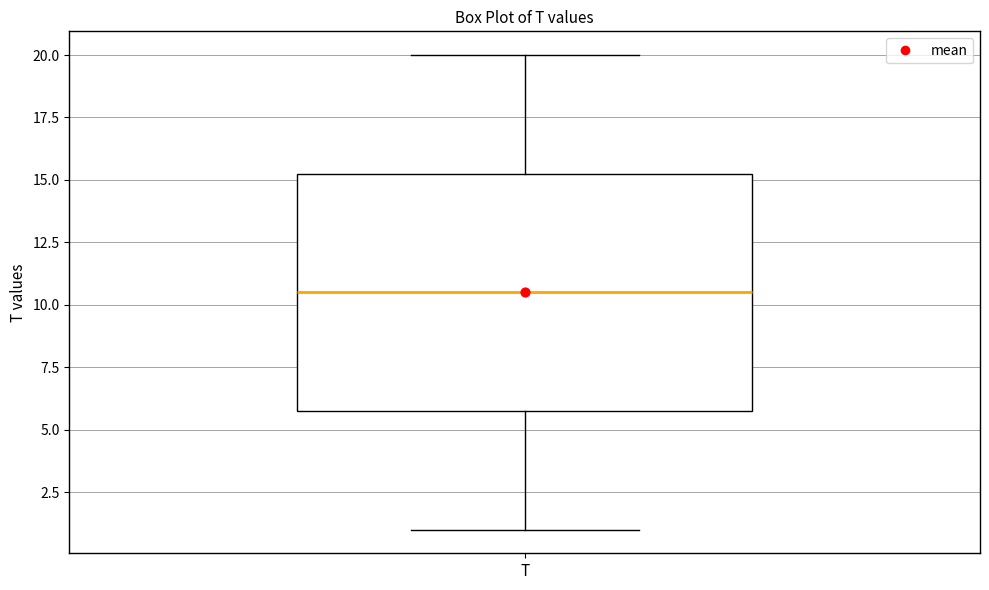

Where is the lower edge of the box for T on the y-axis? The values are not printed on the chart, so give them approximately, as read against the axis.

6.0